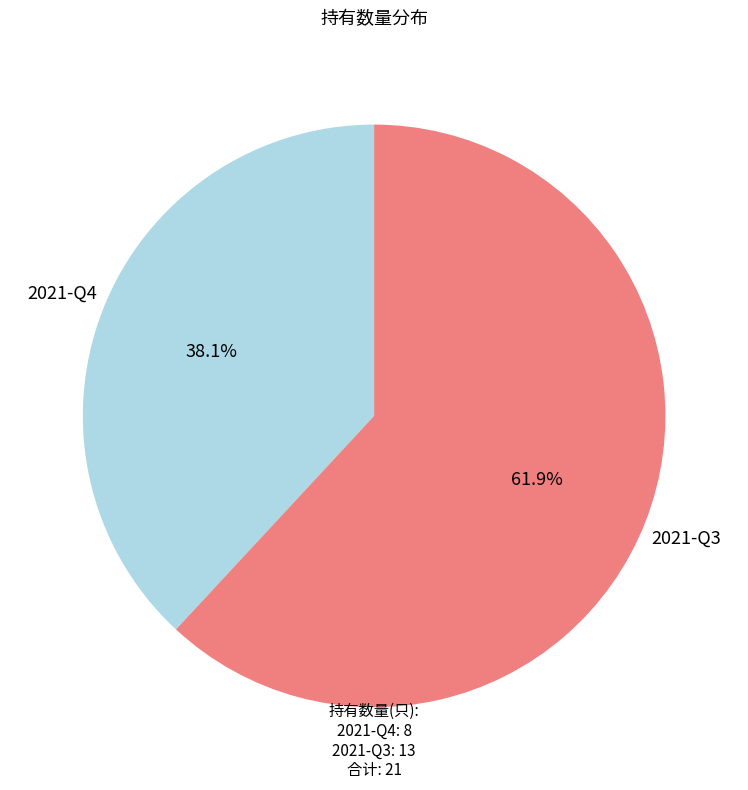

Does any single category account for the majority?

Yes